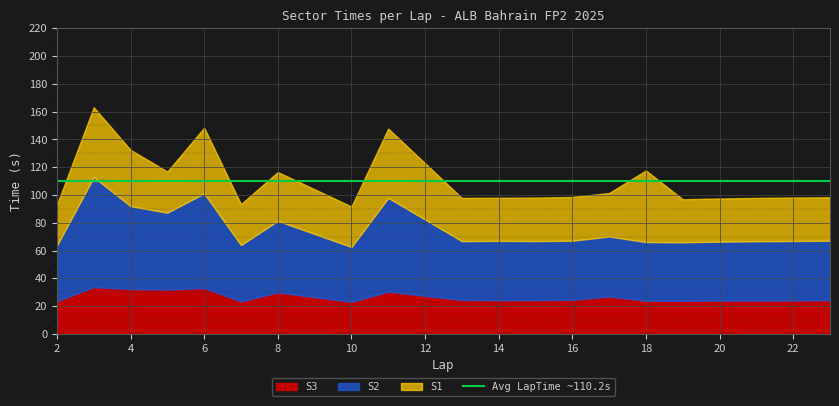

What is the minimum value for S3?

23.1